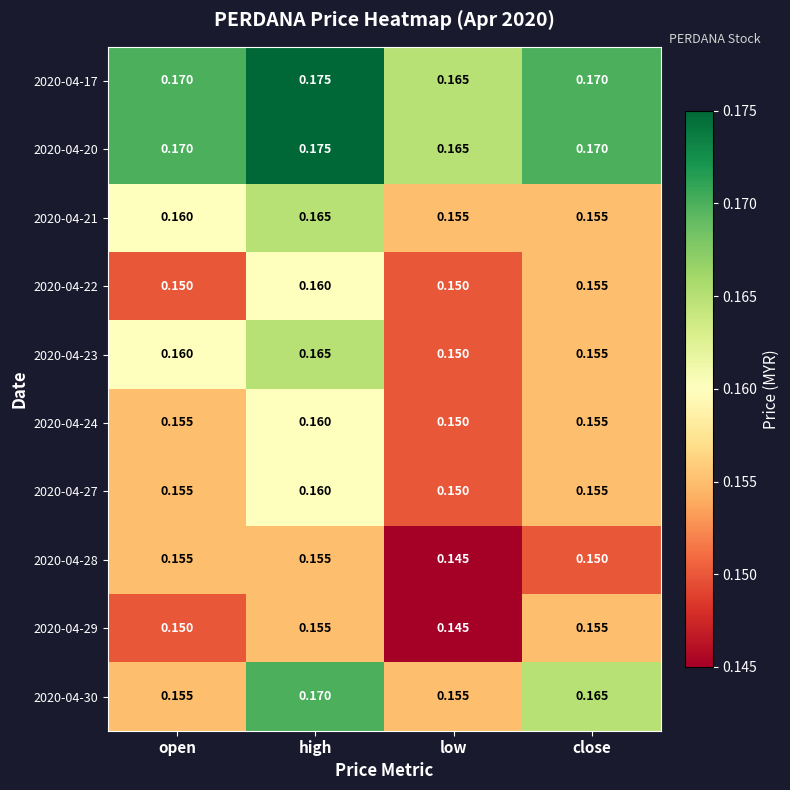

Rank the categories by 2020-04-23 value from highest to lowest.

high, open, close, low